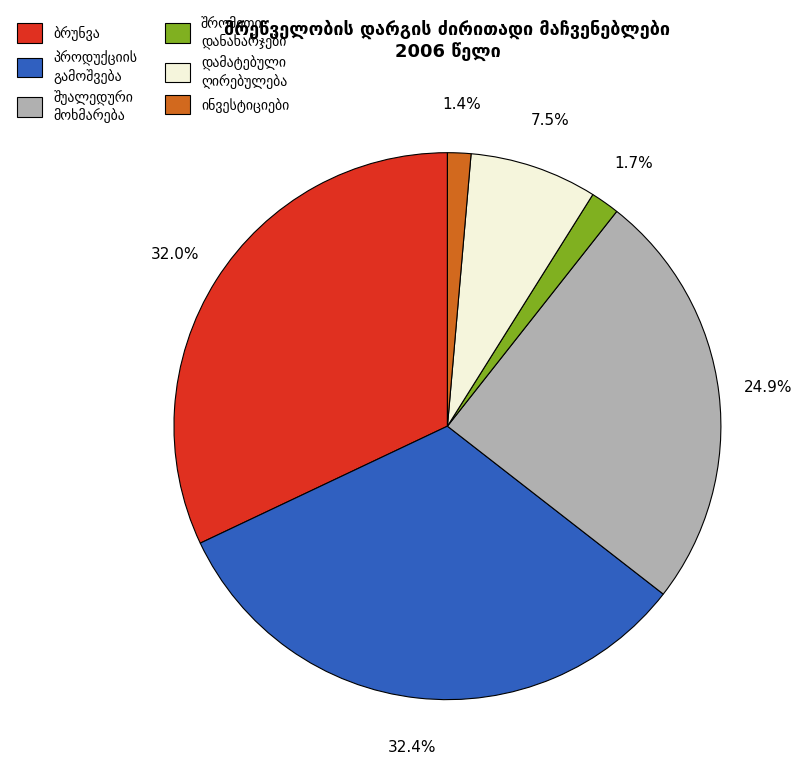

Is there a majority slice in this chart?

No